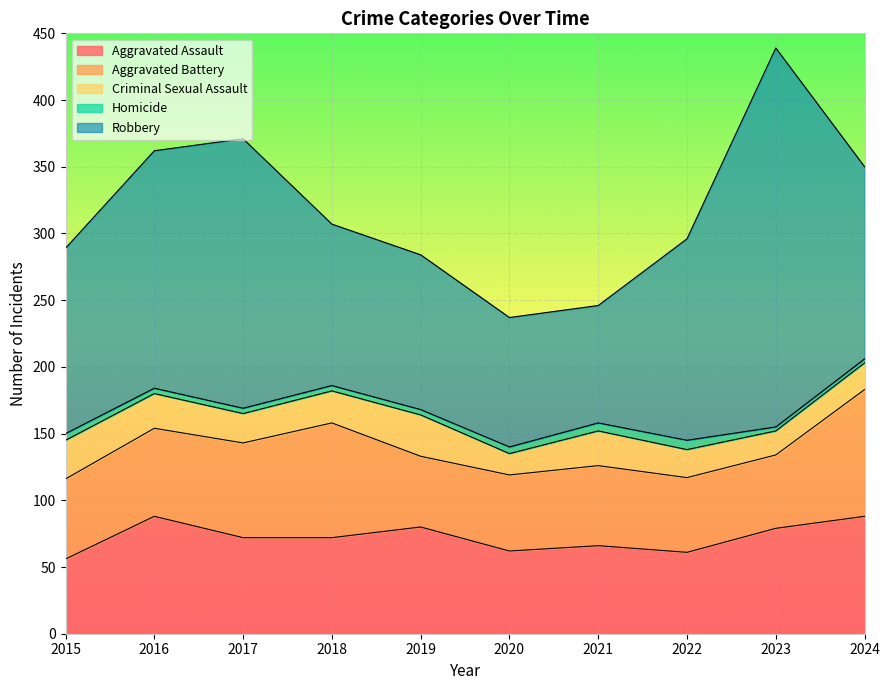

At which category does Aggravated Assault reach its first local peak?

2016